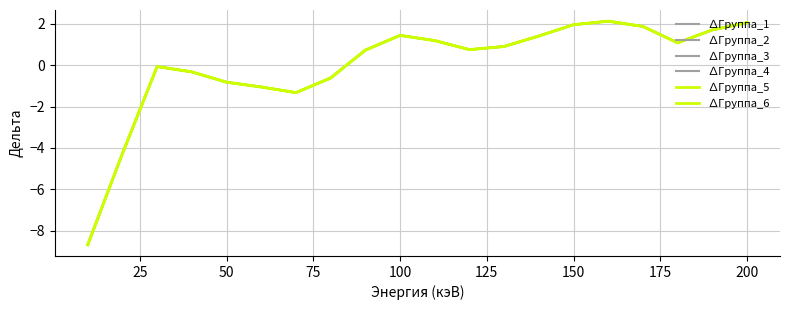

Does the chart have visible grid lines?

Yes